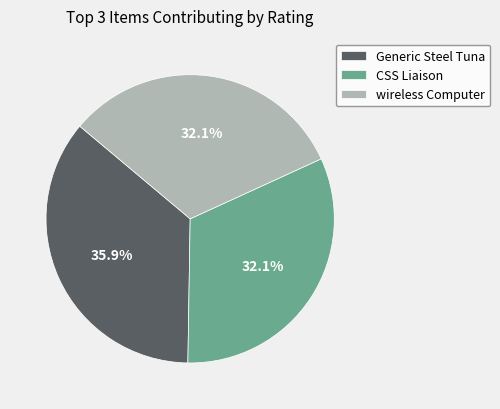

Does any single category account for the majority?

No